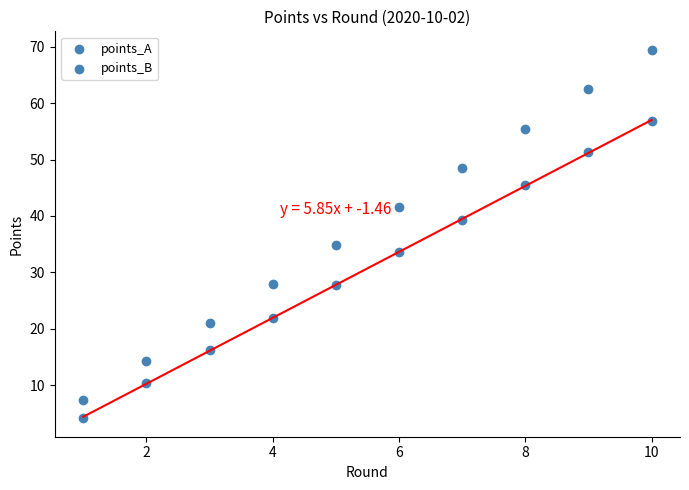

Count the number of points in this scatter plot.

20